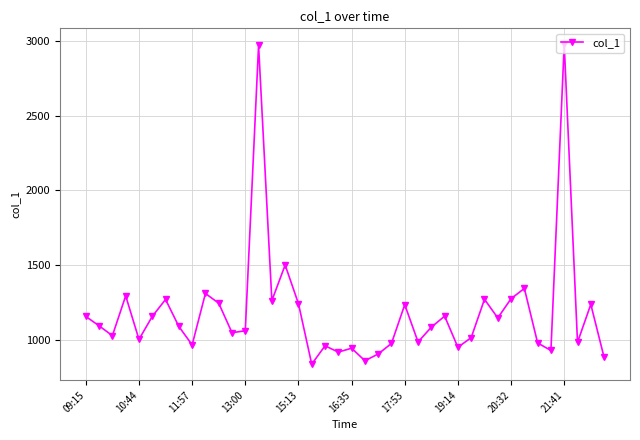

What is the greatest value displayed?

2980